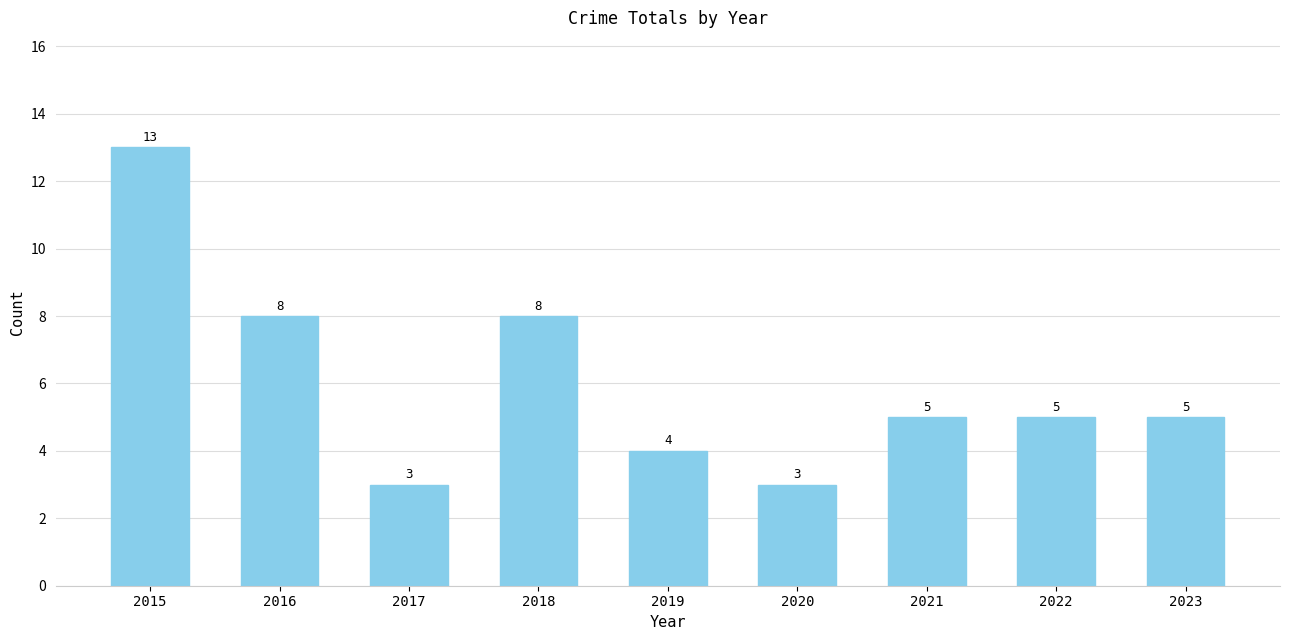

What value does the data have at 2017, to the nearest 5?

5